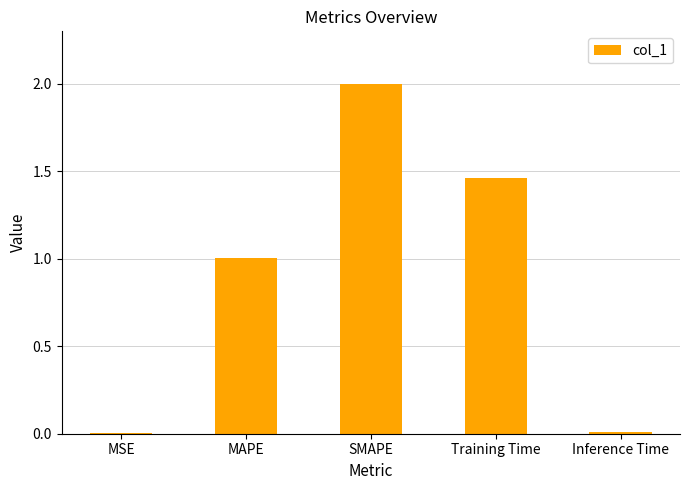

What is the sum of all values?

4.5